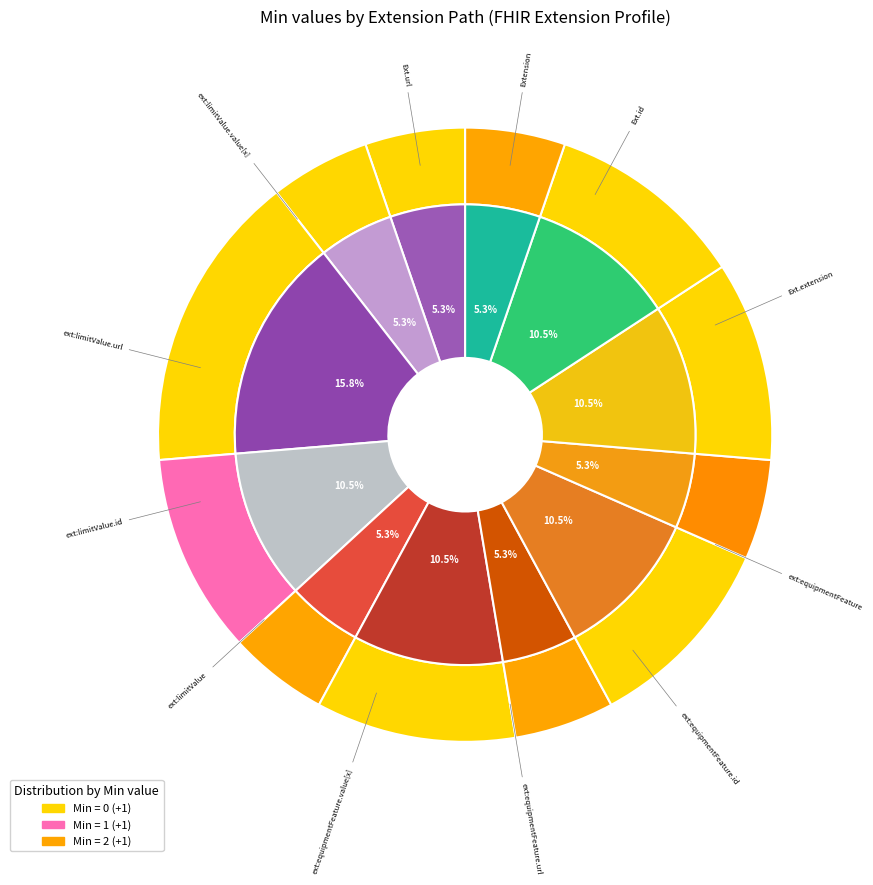

How many segments does this pie chart have?

12